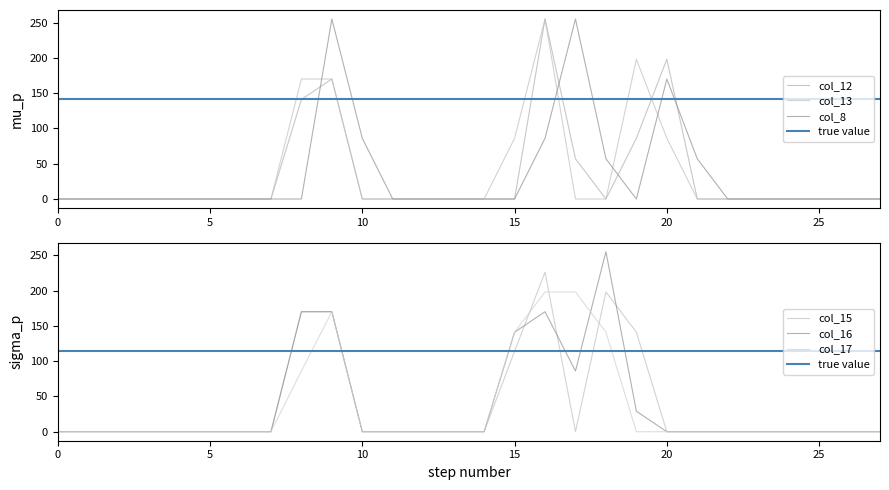

What is the difference between the maximum and minimum values in the col_12 series?

255